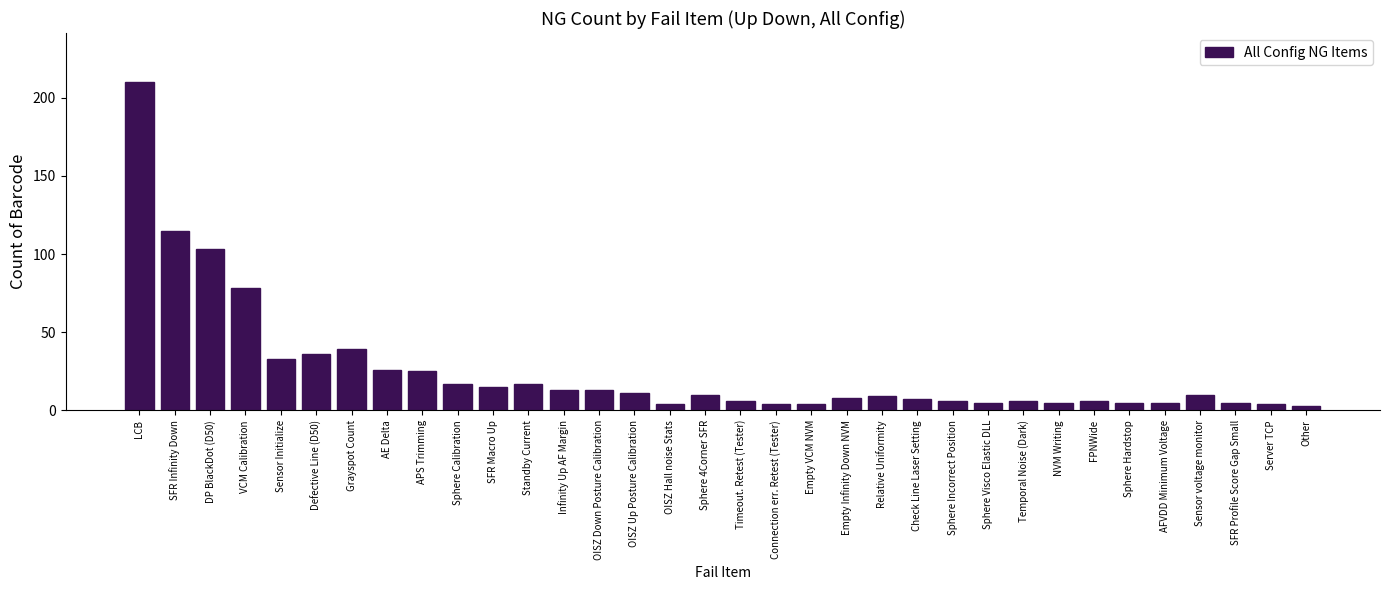

Which category has the highest value across all series?

LCB